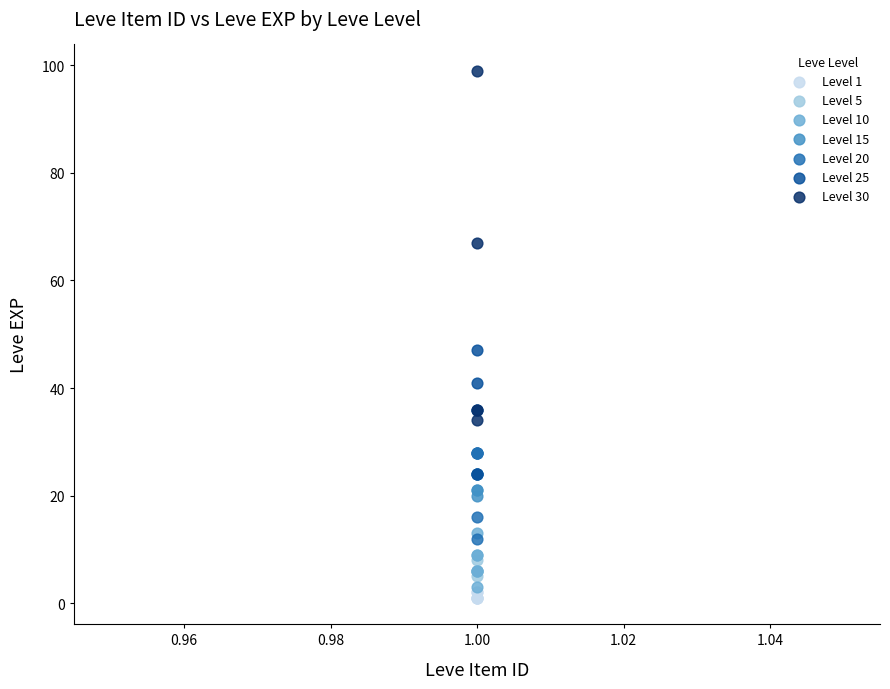

Which series contains the highest Y value?

Level 30